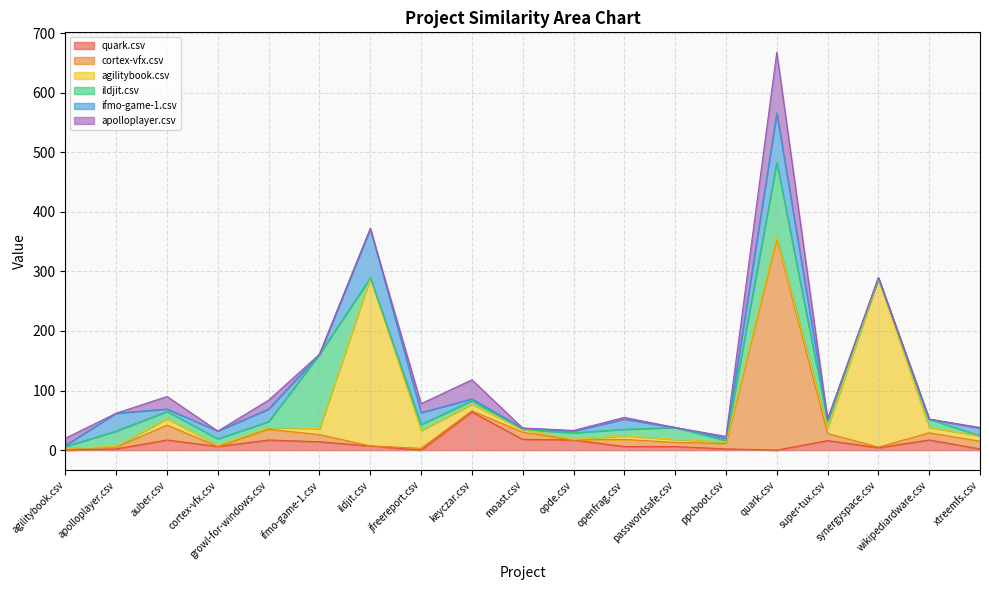

What is the difference between the second highest and second lowest values in the agilitybook.csv series?

281